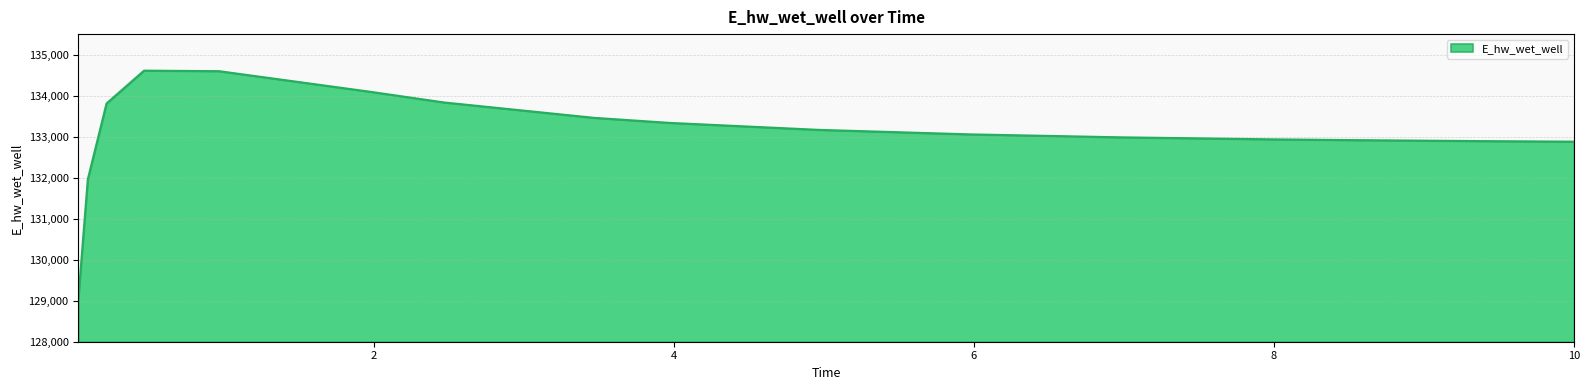

What is the minimum value shown in the chart?

129063.5